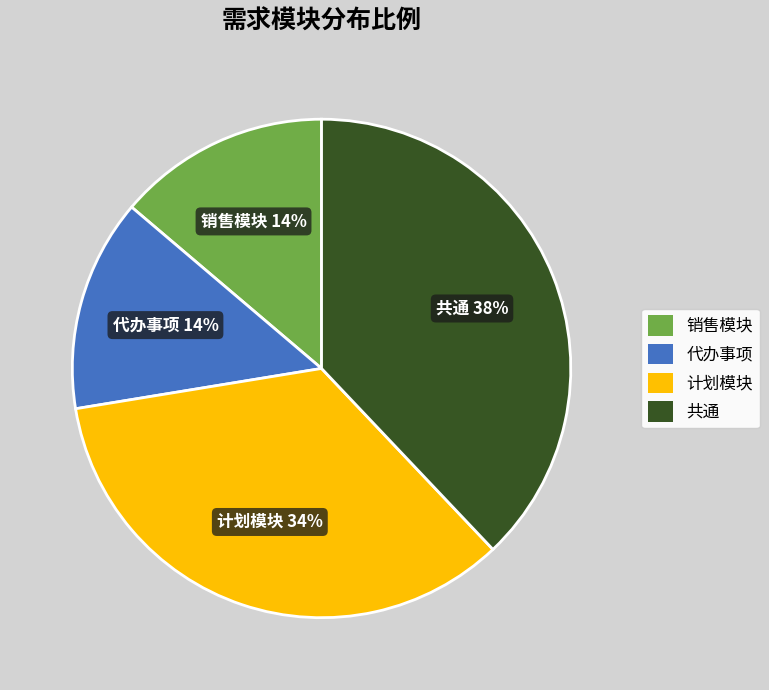

Between 共通 and 计划模块, which is larger?

共通